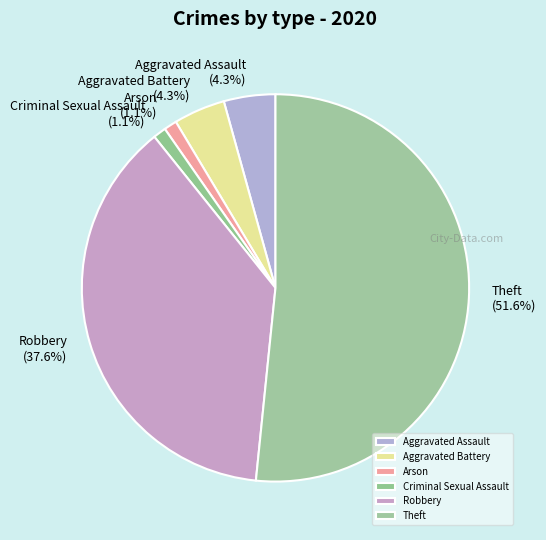

Is it true that Criminal Sexual Assault is 11% of the pie?

False